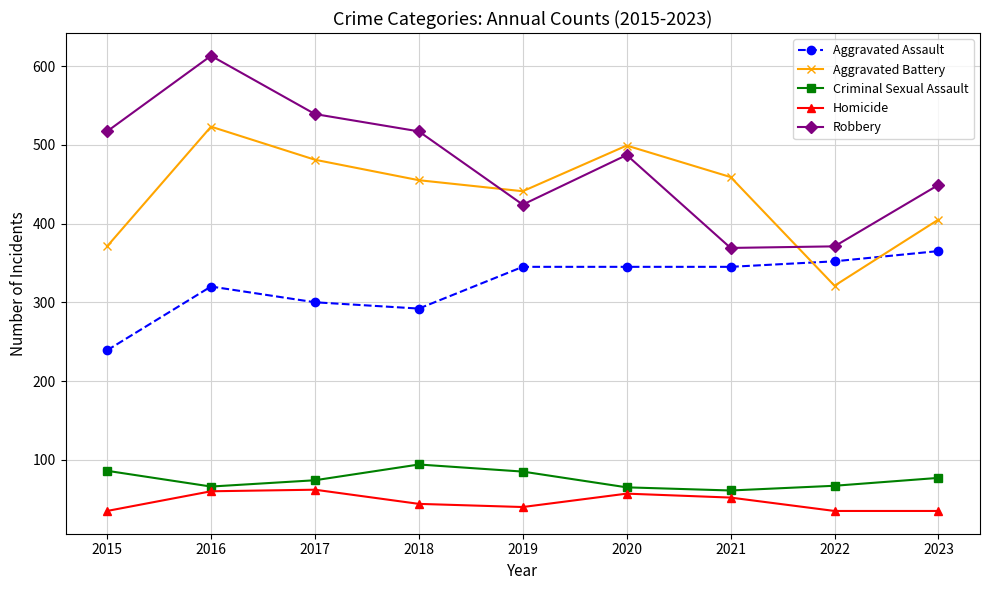

At 2017, list the series in order from largest to smallest.

Robbery, Aggravated Battery, Aggravated Assault, Criminal Sexual Assault, Homicide